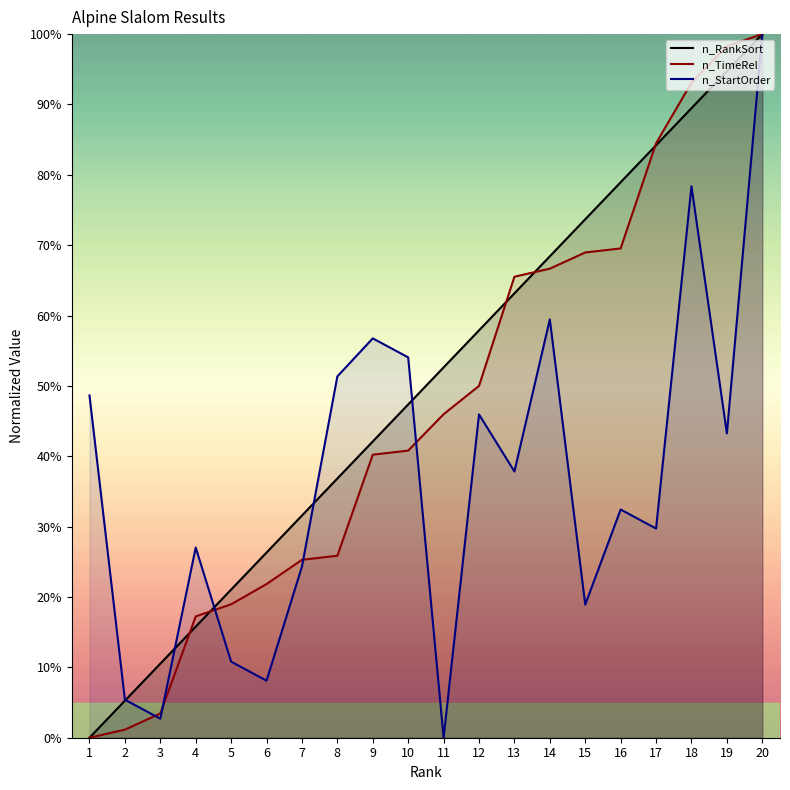

Does the chart have visible grid lines?

No